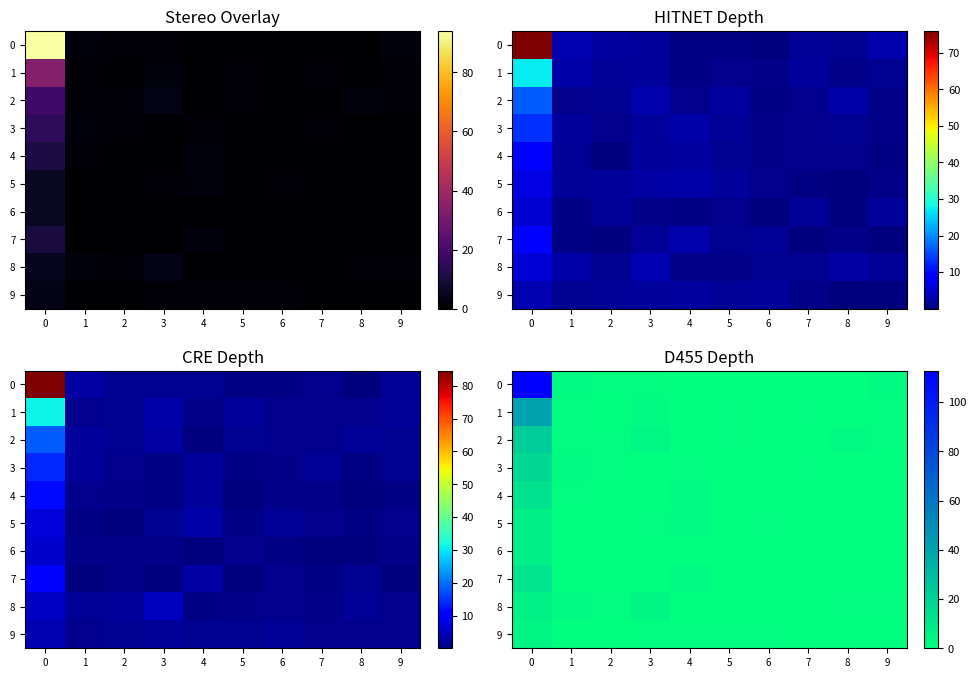

Rank the series at 1 from lowest to highest value.

5, 6, 7, 9, 1, 2, 4, 0, 3, 8